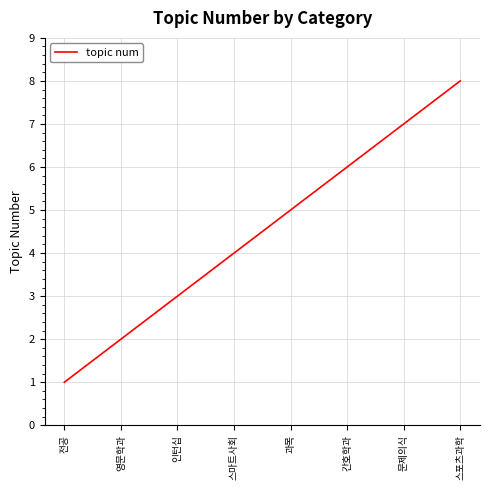

What is the difference between the maximum and minimum values?

7